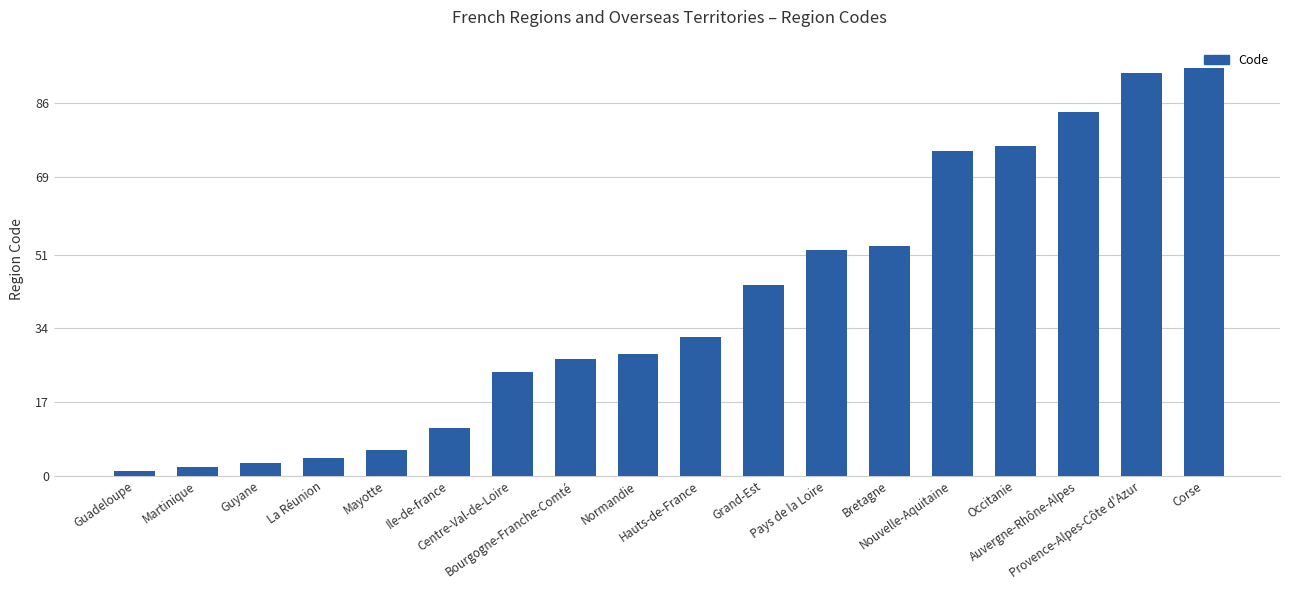

At which category does the chart reach its peak across all series?

Corse